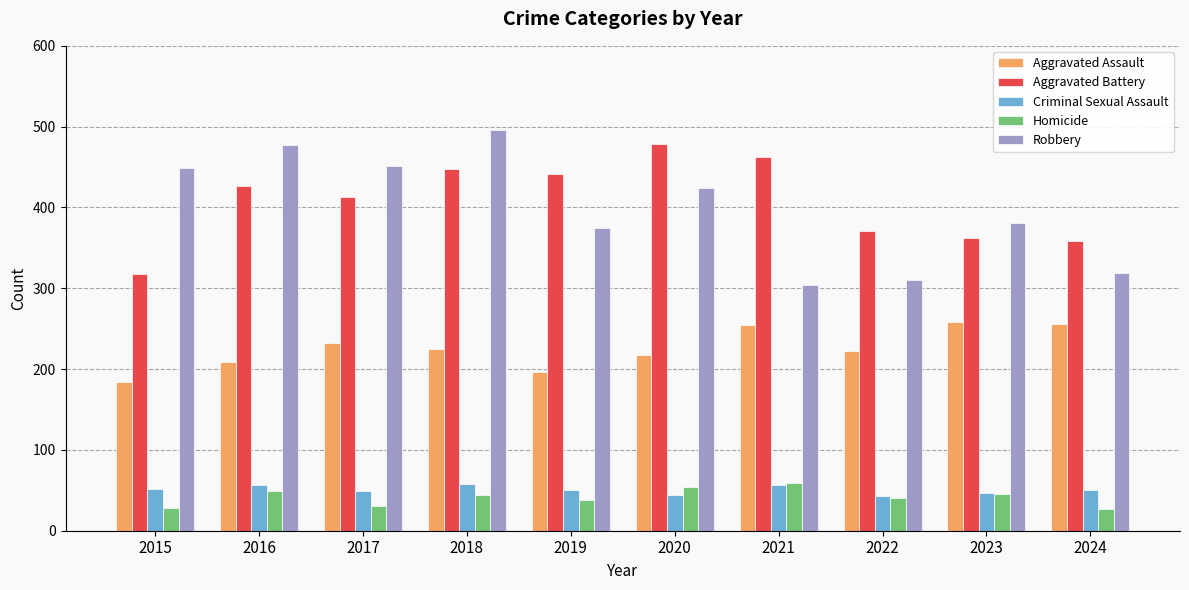

What is the difference between the highest and lowest values at 2016?

428